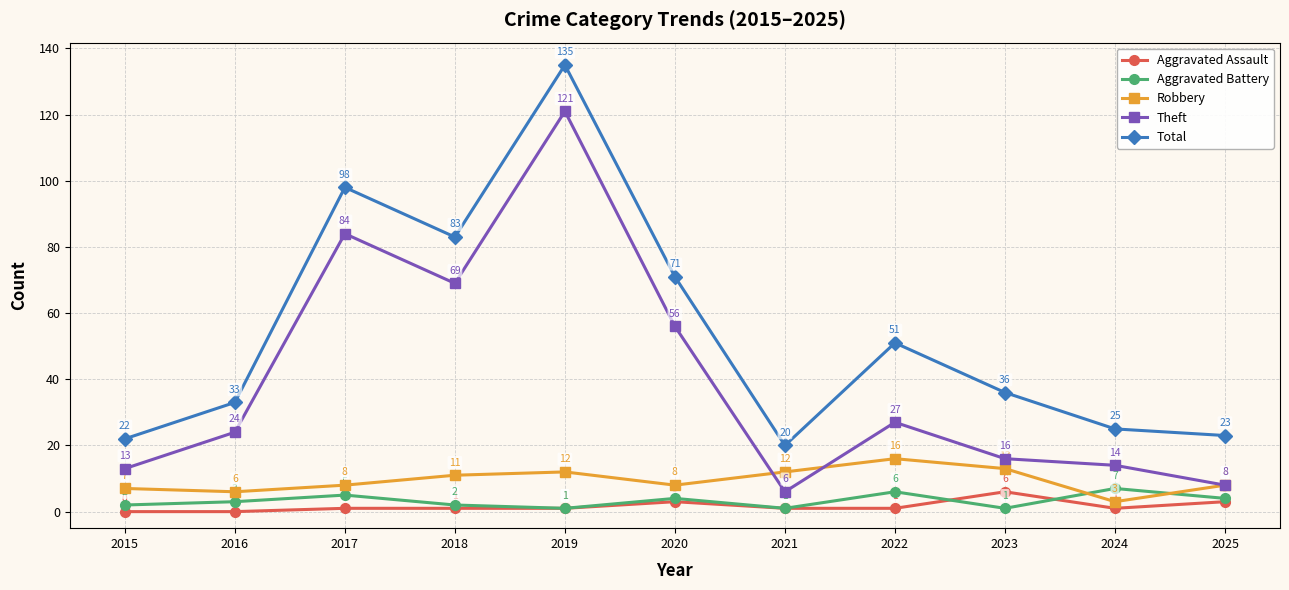

The value of Total at 2022 is 72. True or false?

False